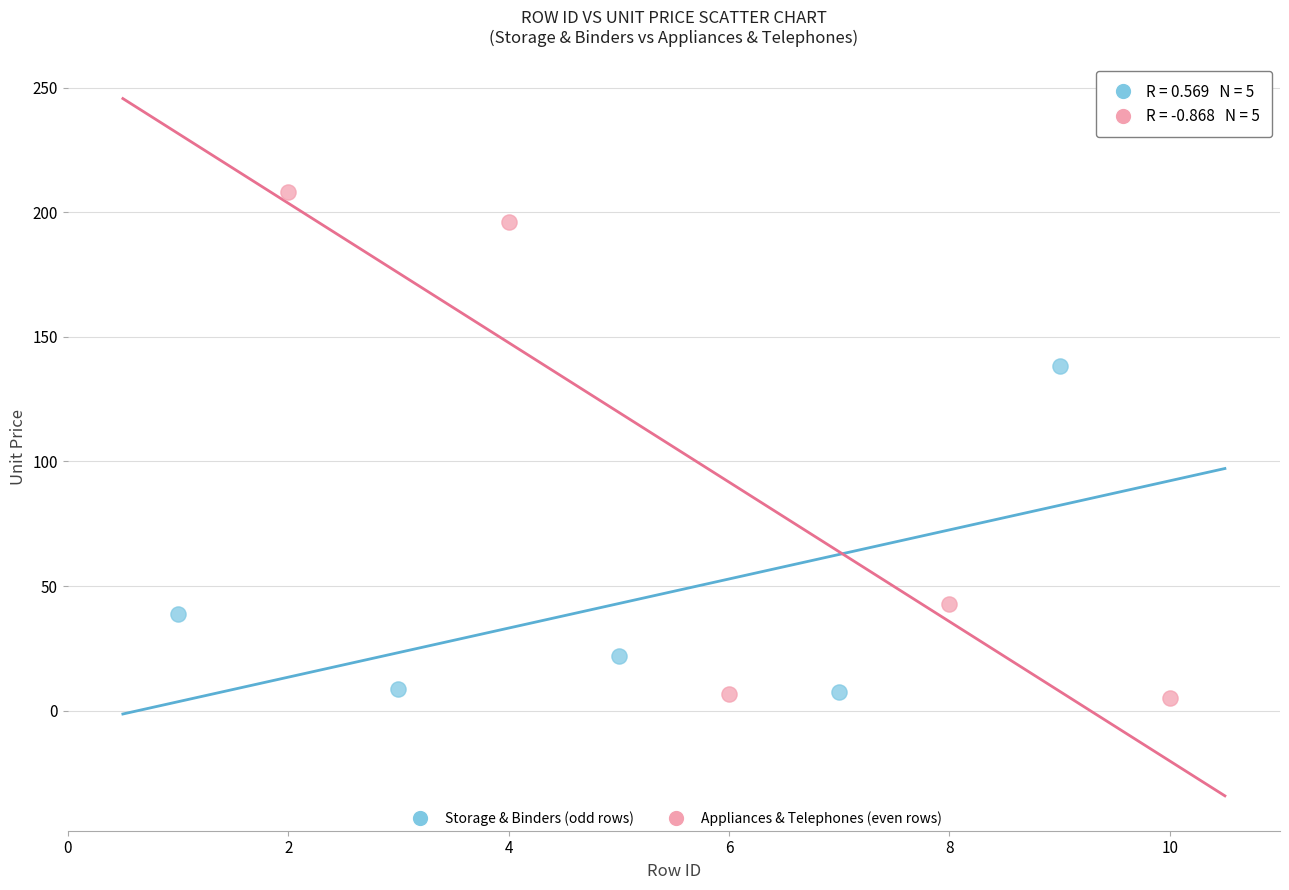

What are all the series names shown in the legend?

Storage & Binders (odd rows), Appliances & Telephones (even rows)